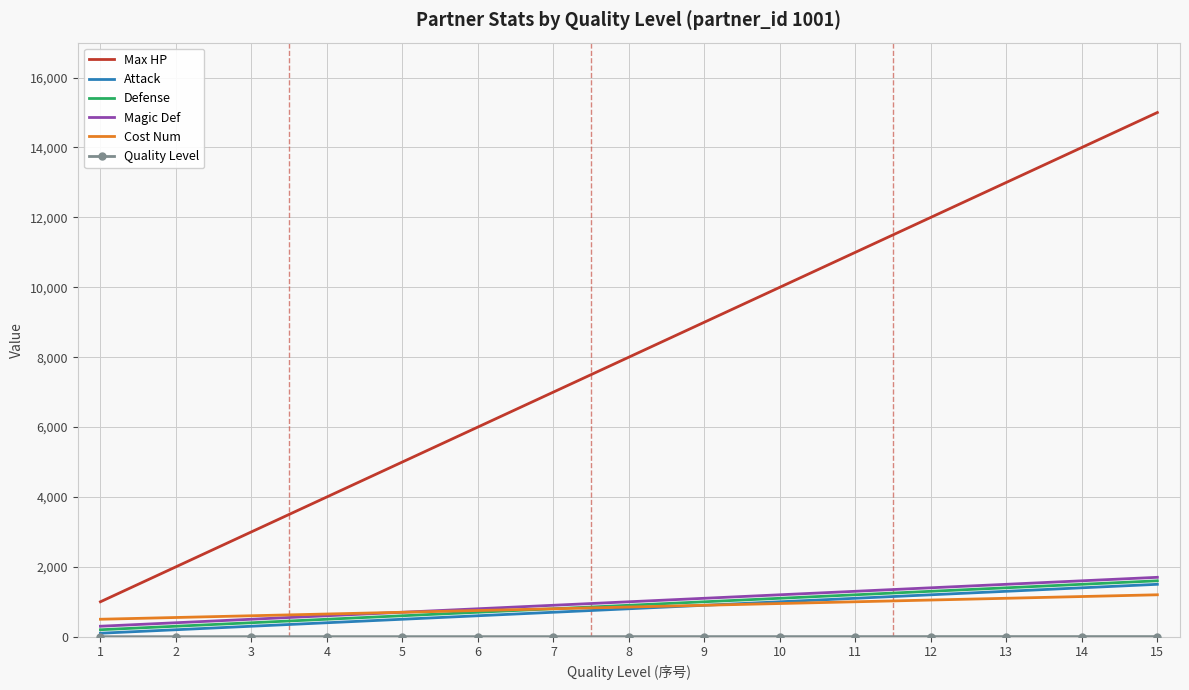

List the labels in order of Max HP value, smallest first.

1, 2, 3, 4, 5, 6, 7, 8, 9, 10, 11, 12, 13, 14, 15